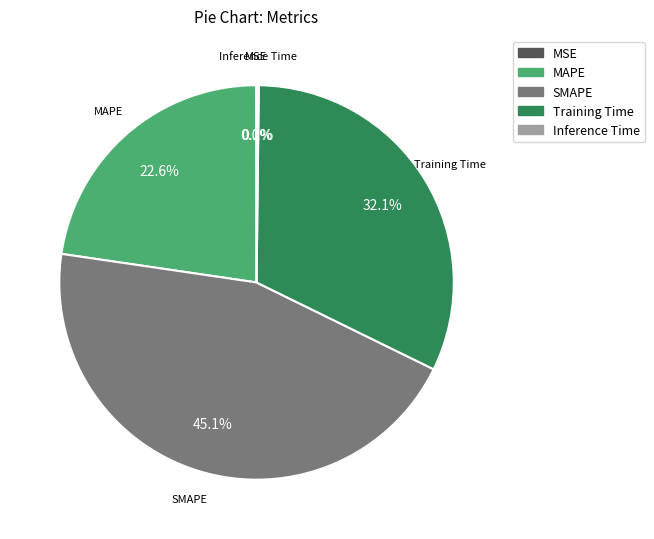

What percentage do SMAPE and MAPE together represent?

67.7%